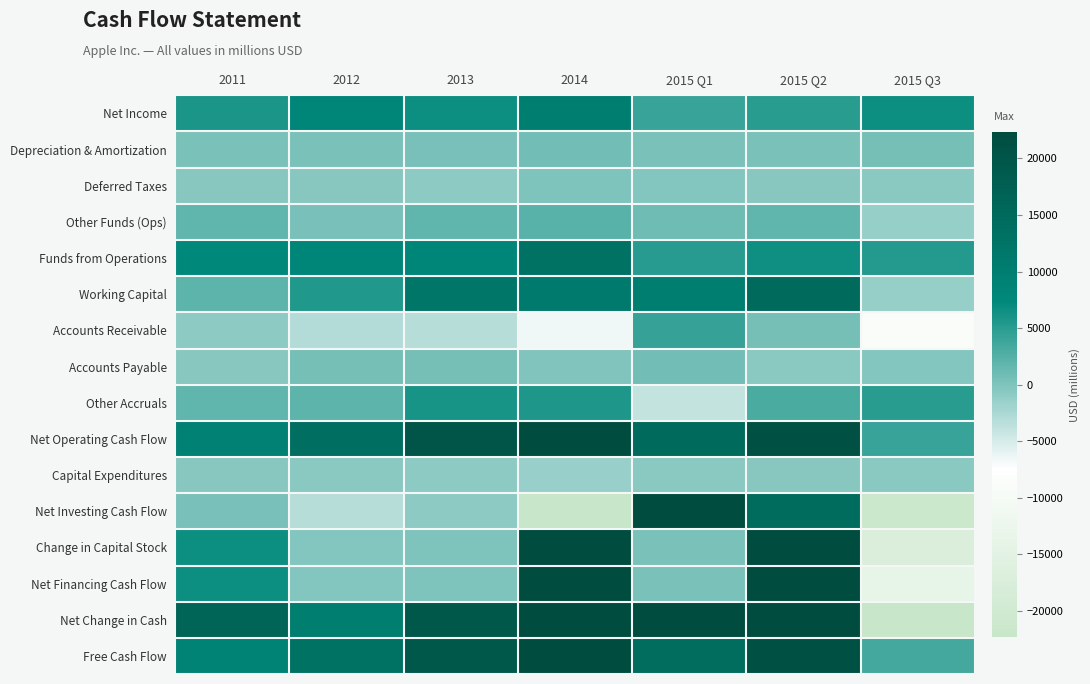

At how many categories does at least one series exceed 50005?

2